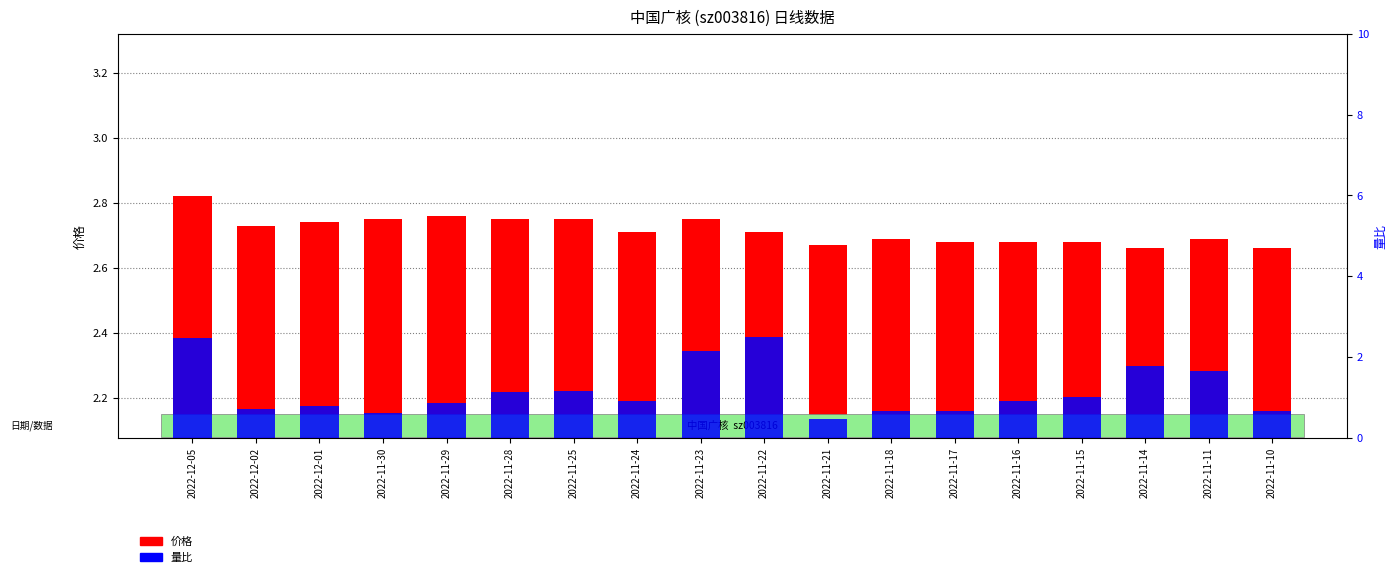

Reading right to left, extract all data points from this chart.

价格: 2.7	2.7	2.7	2.7	2.7	2.7	2.7	2.7	2.7	2.8	2.7	2.8	2.8	2.8	2.8	2.7	2.7	2.8
量比: 0.7	1.6	1.8	1.0	0.9	0.7	0.7	0.5	2.5	2.1	0.9	1.1	1.1	0.9	0.6	0.8	0.7	2.5